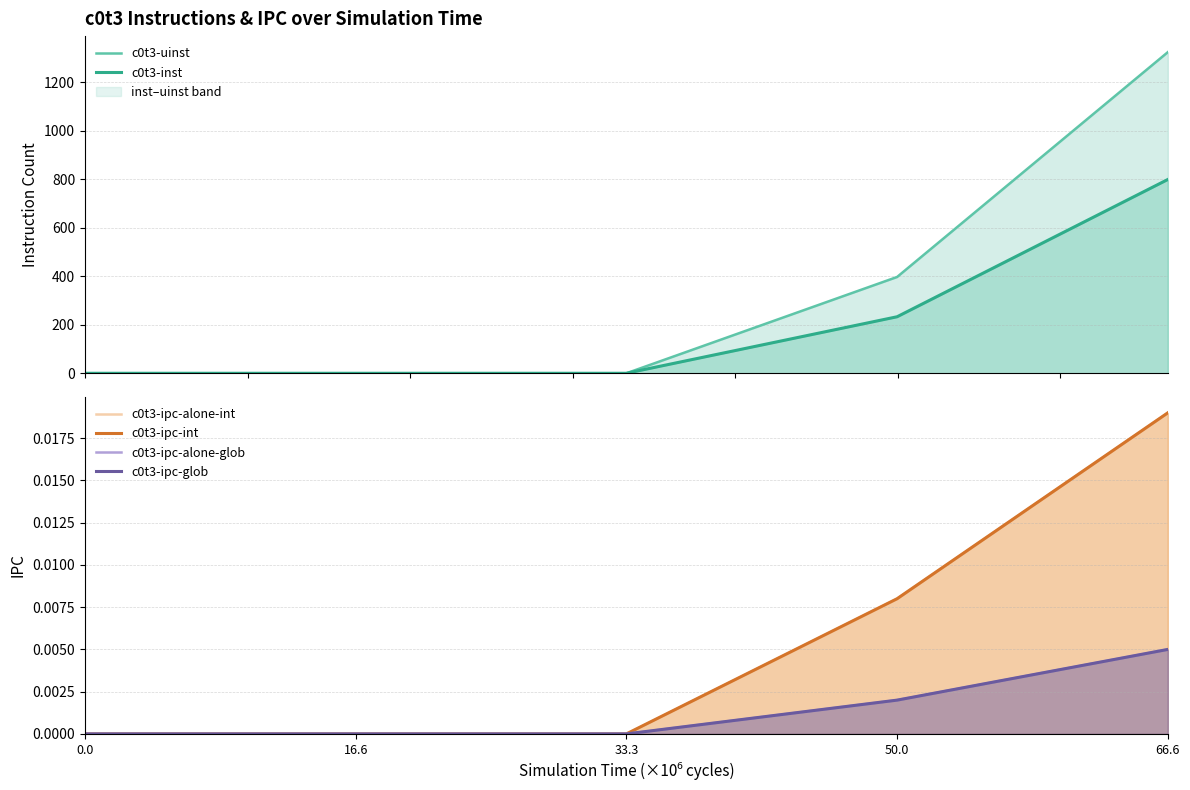

True or false: c0t3-ipc-int has a value of 0.0 at 50.0.

True